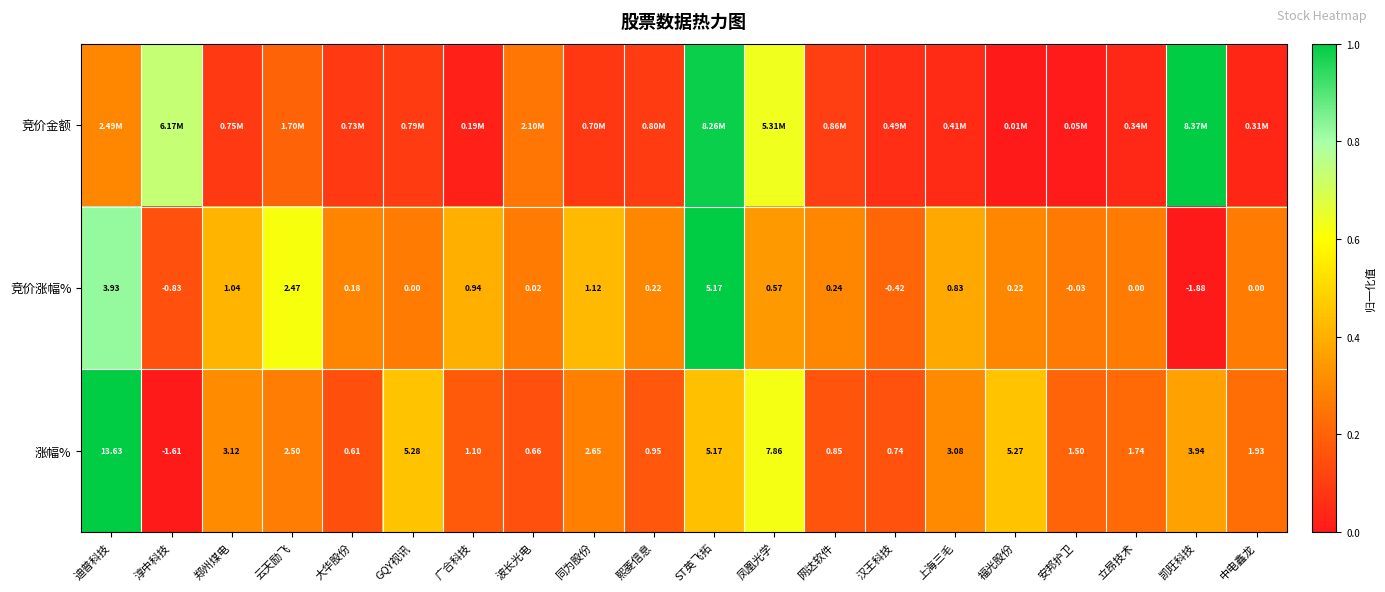

Rank the series at 熙菱信息 from lowest to highest value.

竞价金额, 涨幅%, 竞价涨幅%